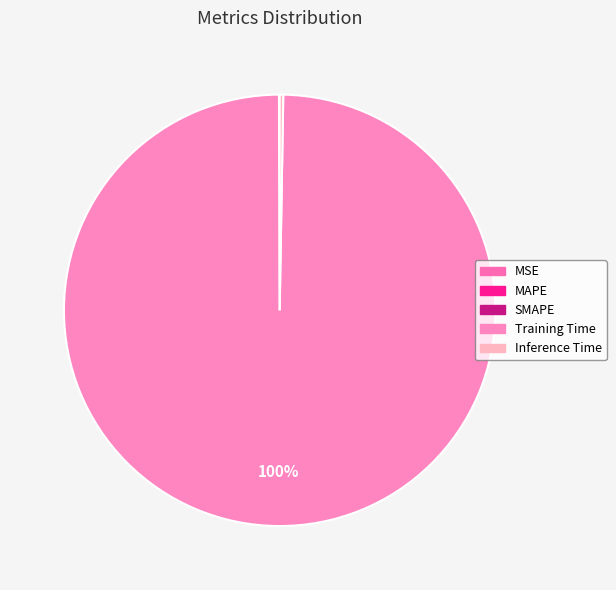

What is the largest slice in the pie chart?

Training Time